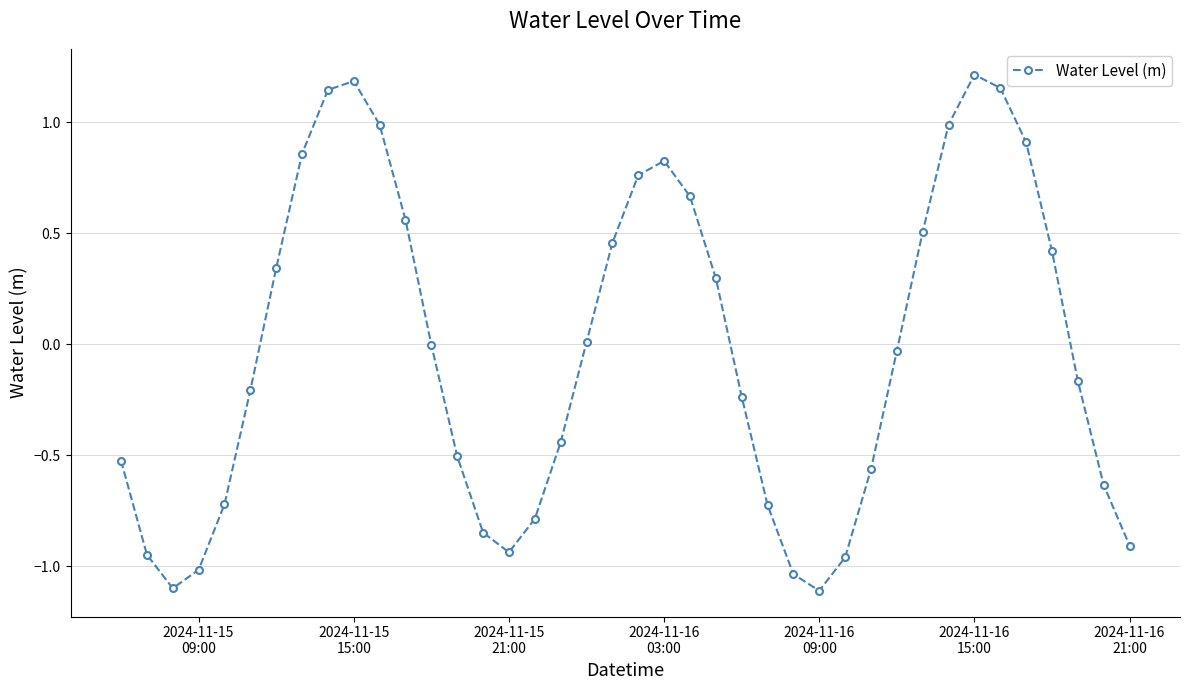

True or false: there are more than 2 points higher than both neighbors.

True